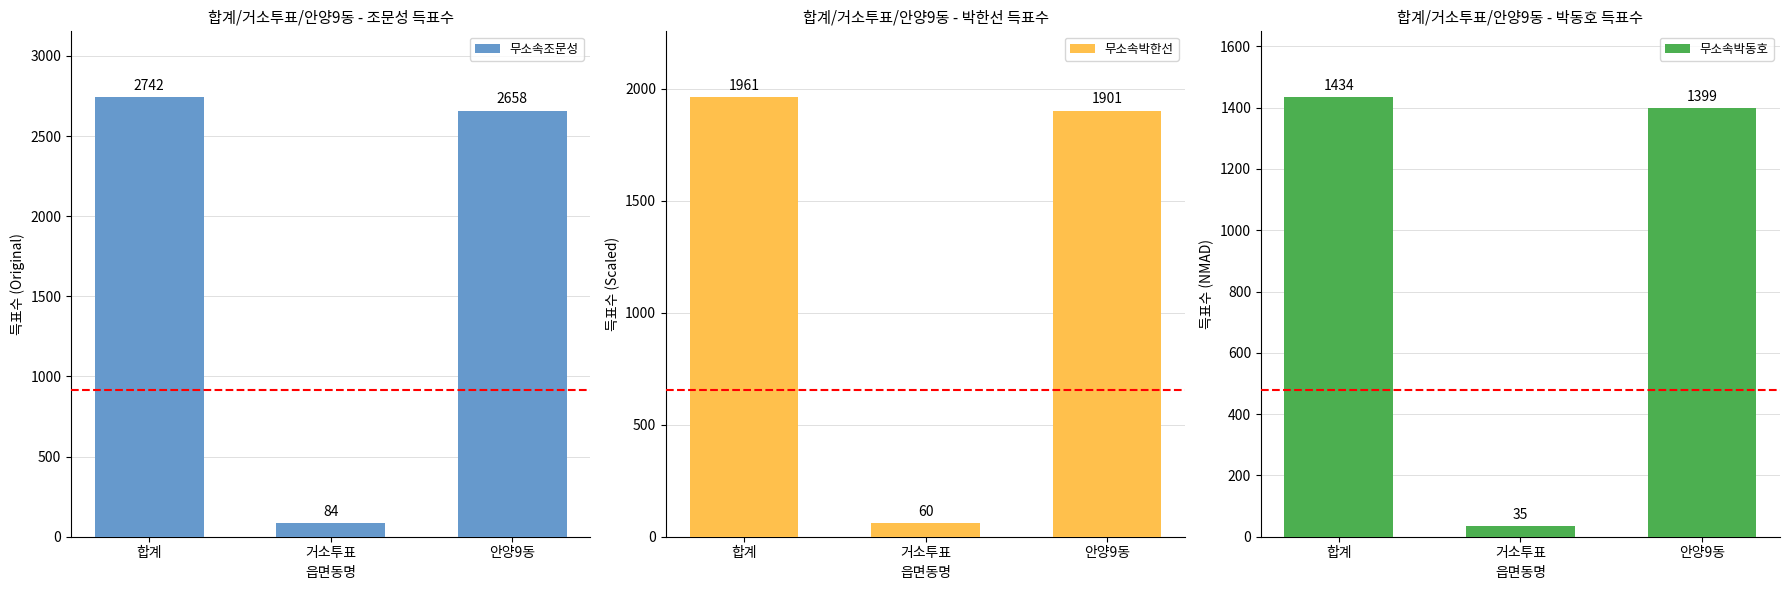

What is the label of the 2nd bar from the left?

거소투표